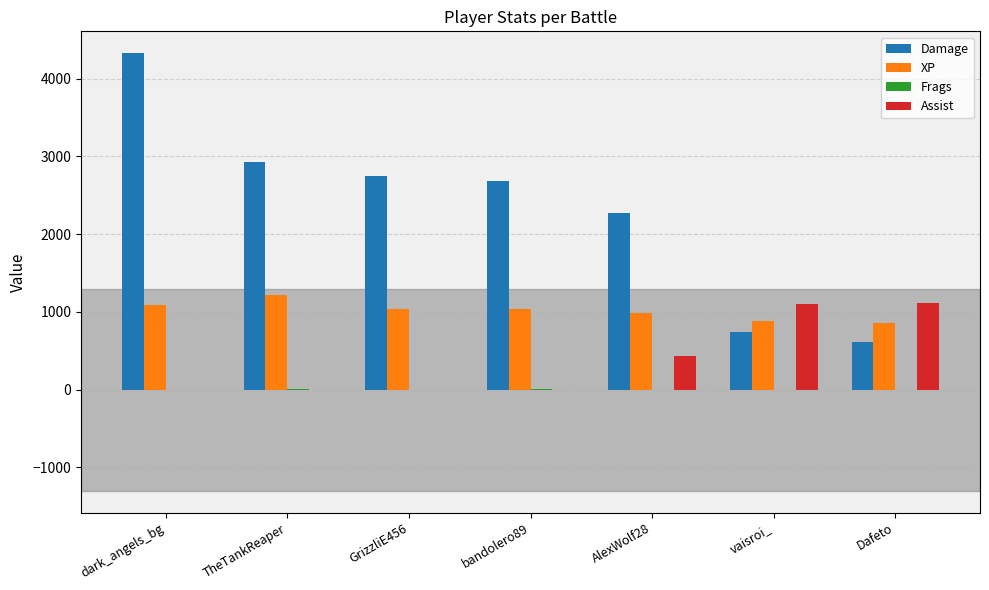

Is it true that XP equals 562 at vaisroi_?

False